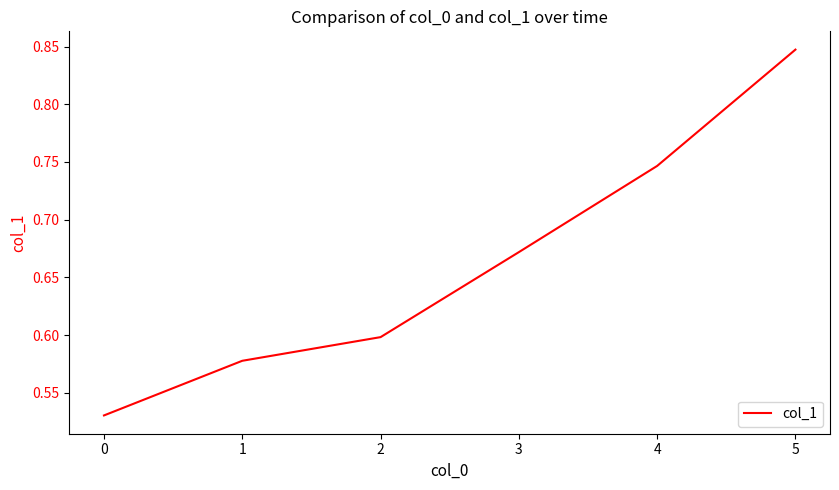

How many lines are shown in the chart?

1